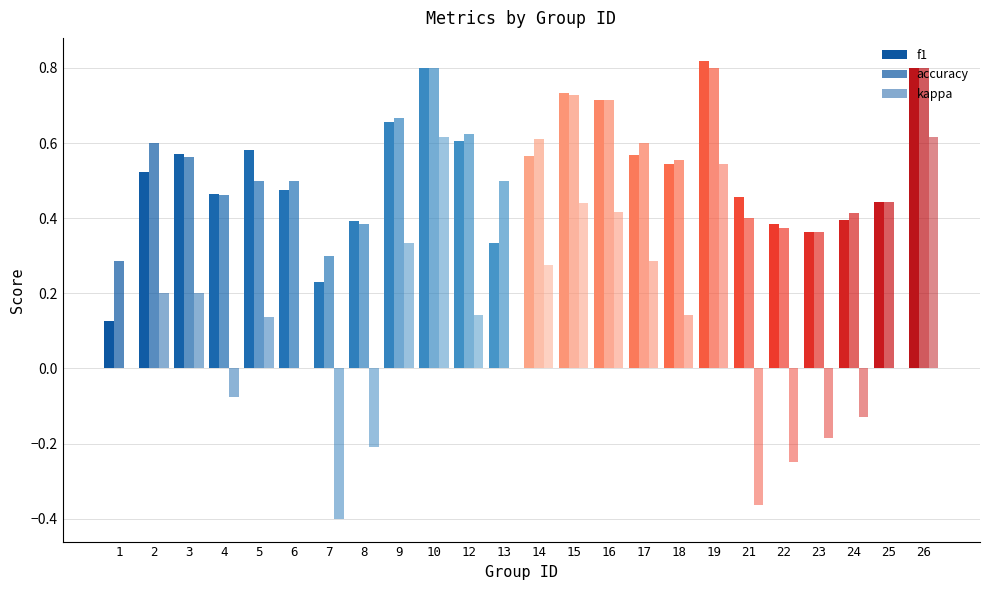

What is the value of the accuracy bar at the 14th from the left?

0.7